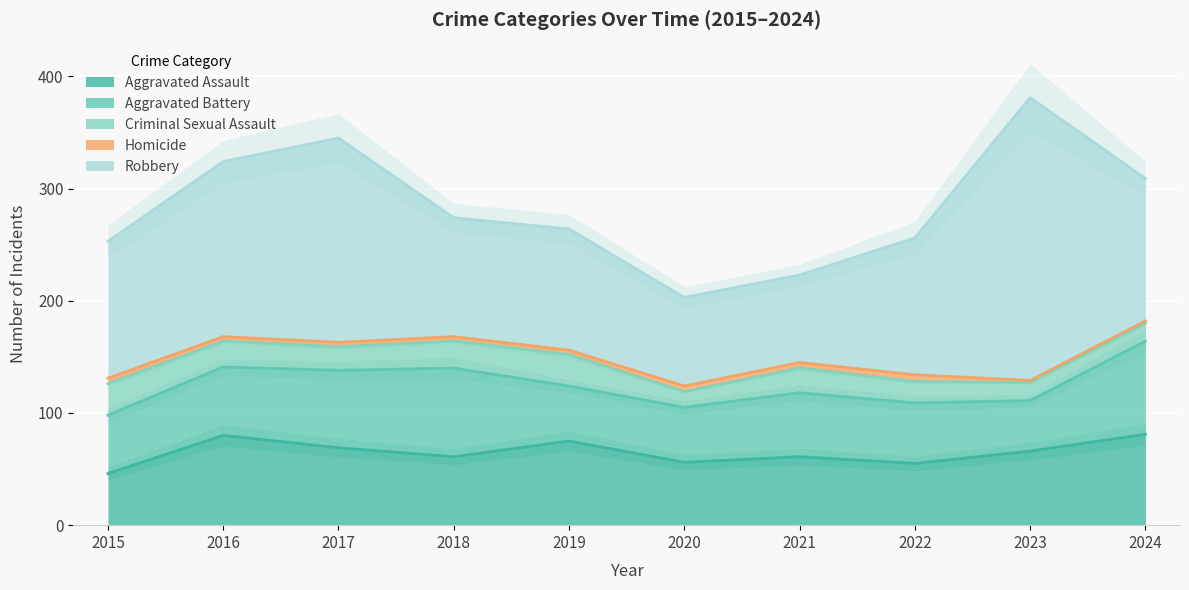

The Aggravated Assault series shows 16 at 2021. True or false?

False